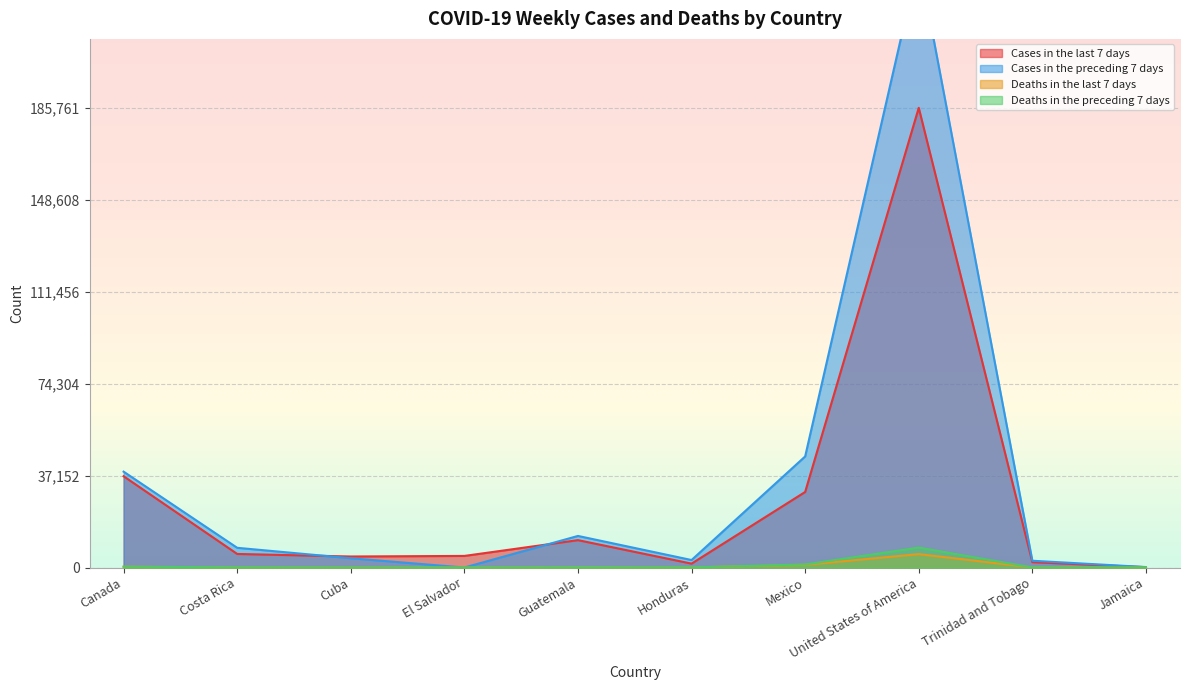

How many lines are shown in the chart?

4